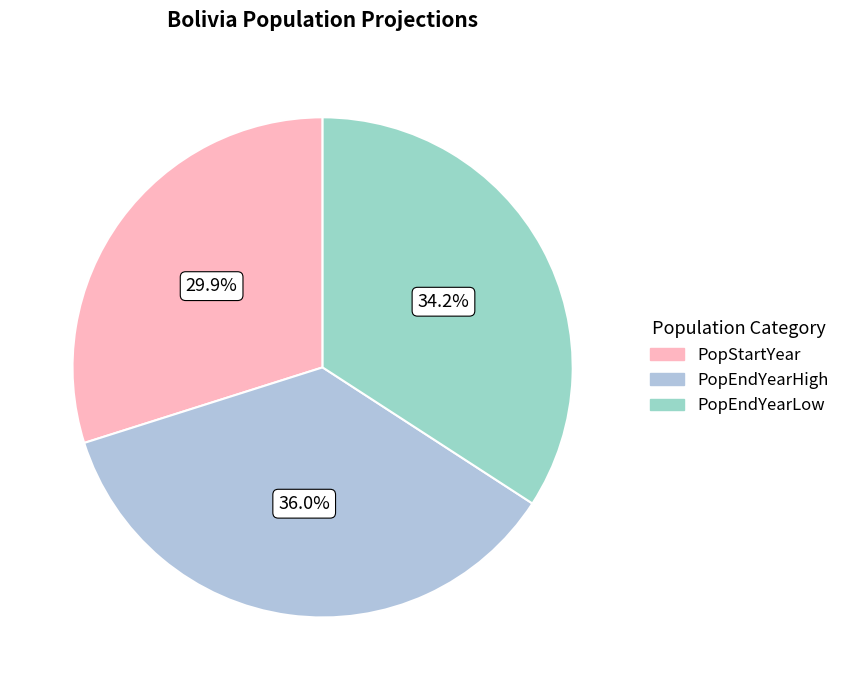

Is PopStartYear the majority of the pie?

No